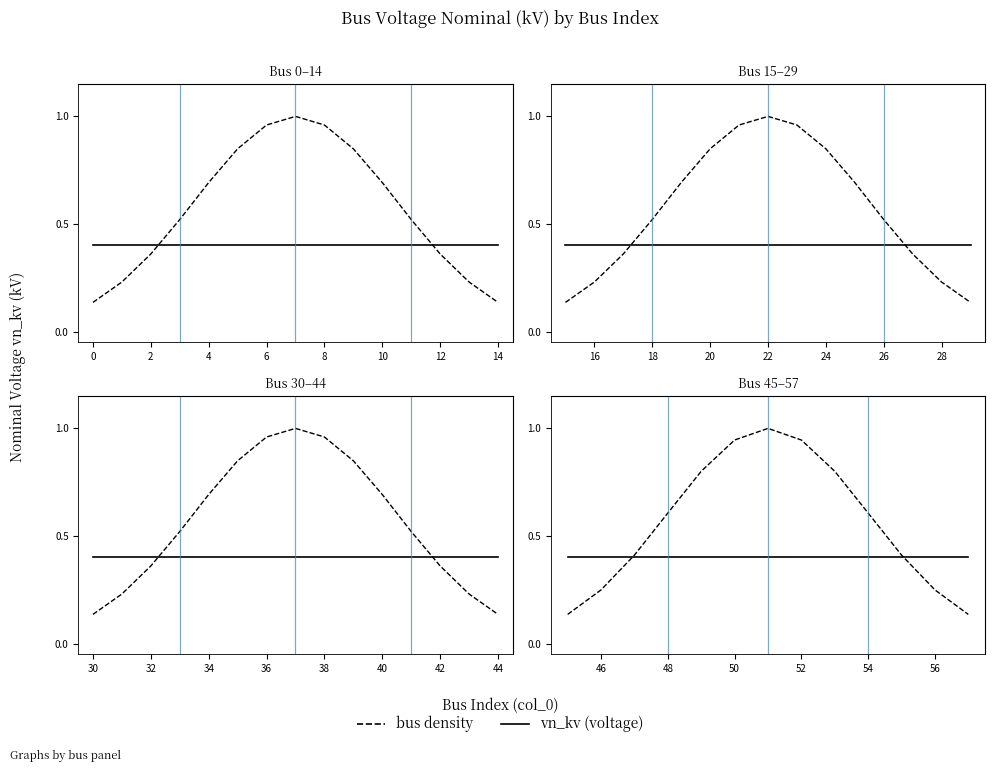

What is the difference between the second highest and second lowest values in the bus density series?

0.8